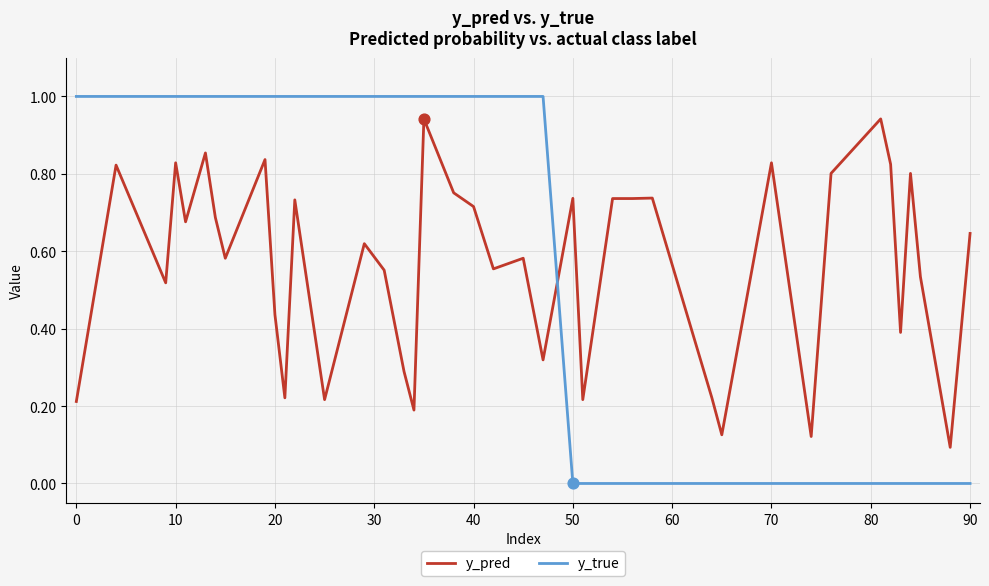

At how many categories does at least one series exceed 0?

40